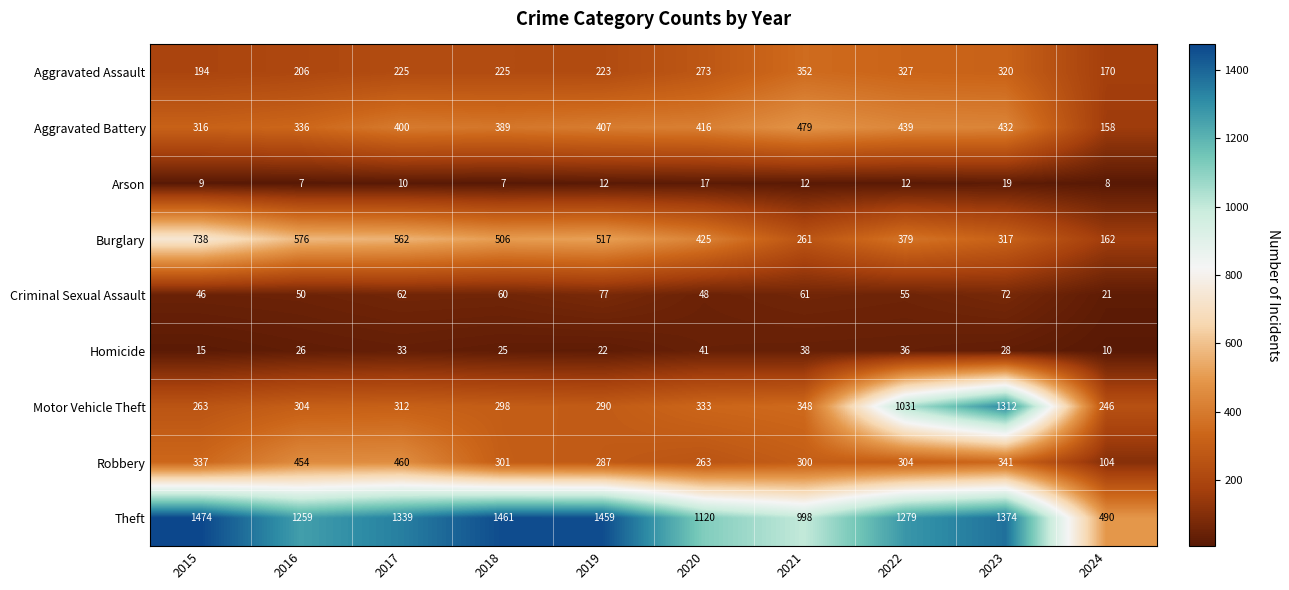

Which series has the largest total across all categories?

Theft